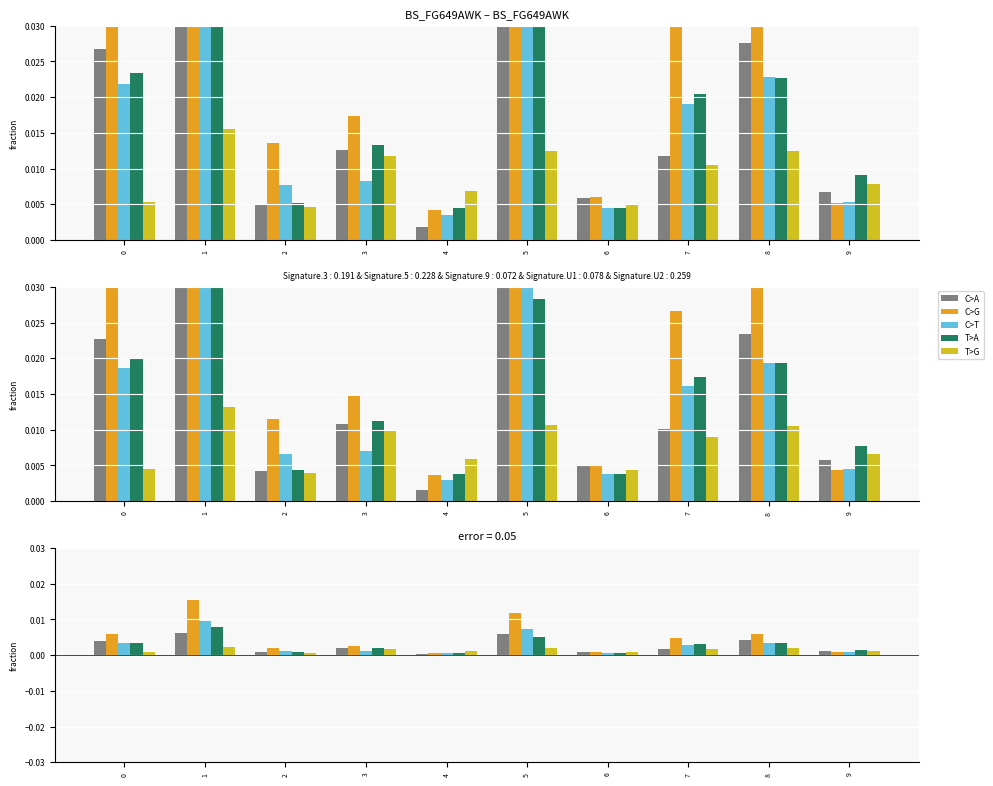

How many groups of bars are there?

10